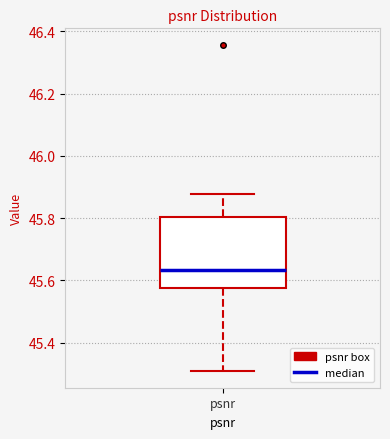

Transcribe this box plot: give where the median line is, the range the box spans, and where the two whiskers end, as read against the y-axis. The values are not printed on the chart, so give them approximately, as read against the axis.

median 45.64, box 45.58 to 45.80, whiskers 45.30 to 45.88